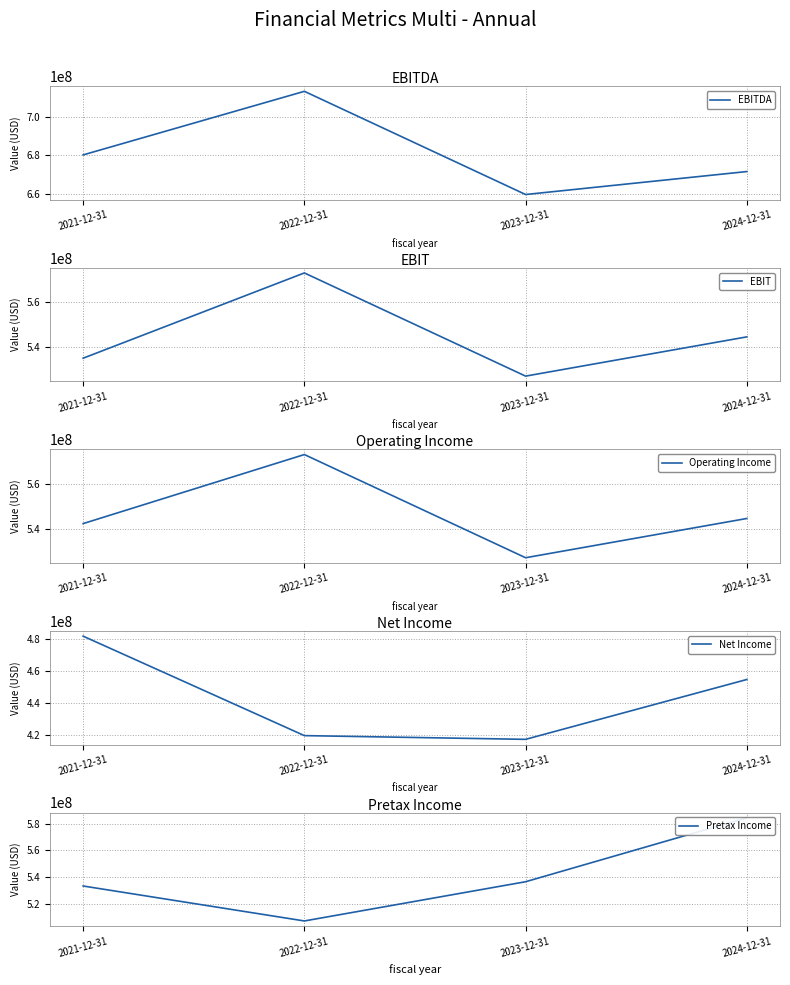

What are all the series names shown in the legend?

EBITDA, EBIT, Operating Income, Net Income, Pretax Income